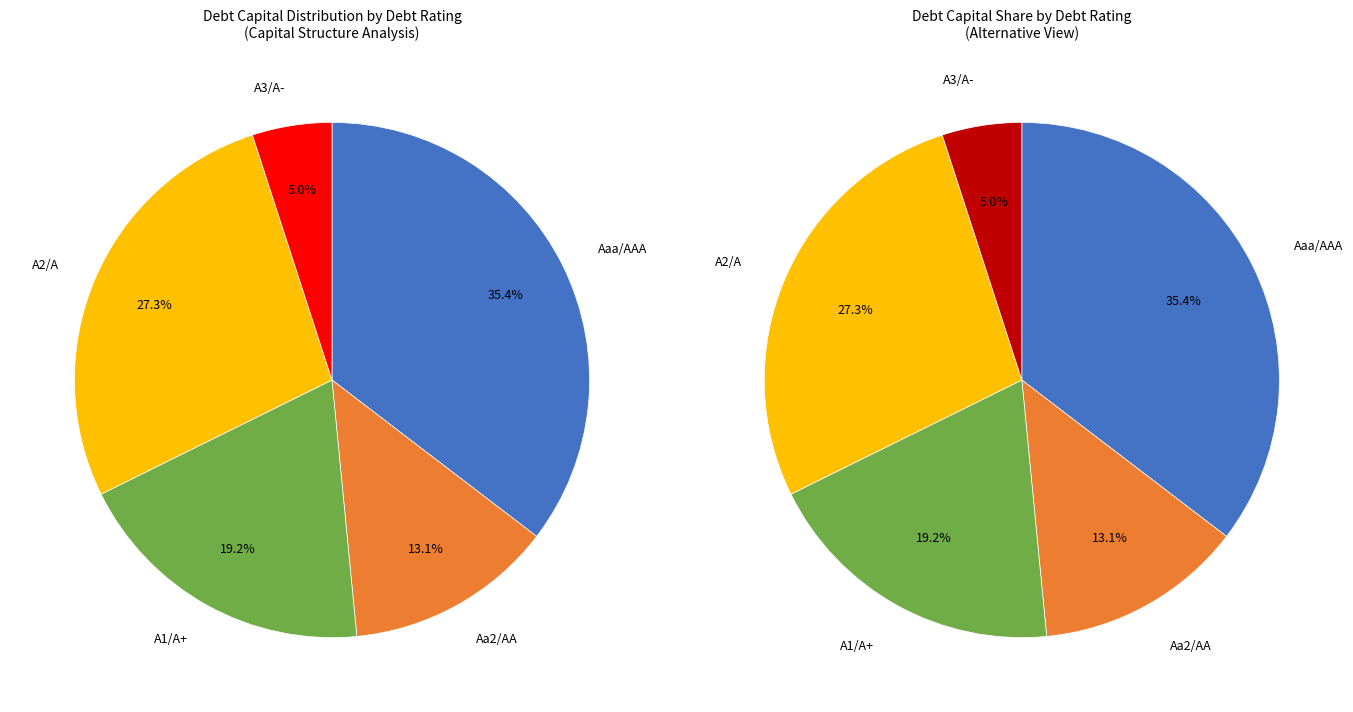

Rank the categories by value from highest to lowest.

Aaa/AAA, A2/A, A1/A+, Aa2/AA, A3/A-